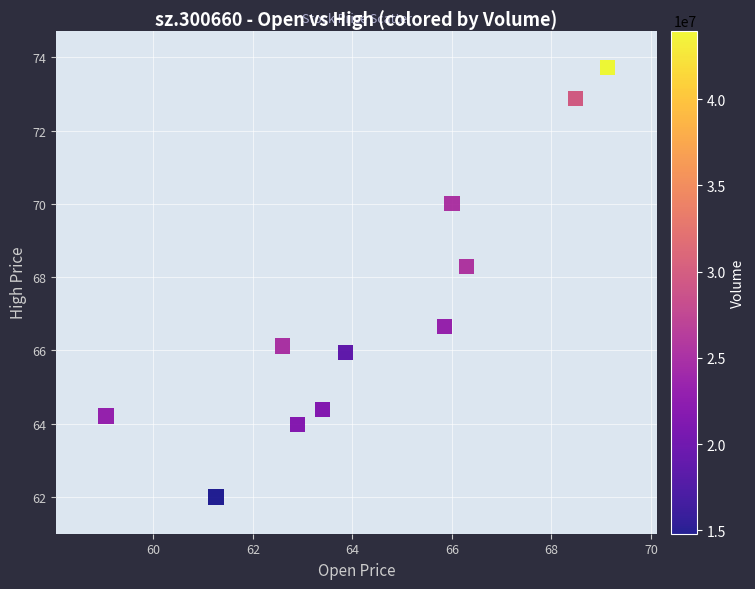

What is the range of X values (max minus min)?

10.1